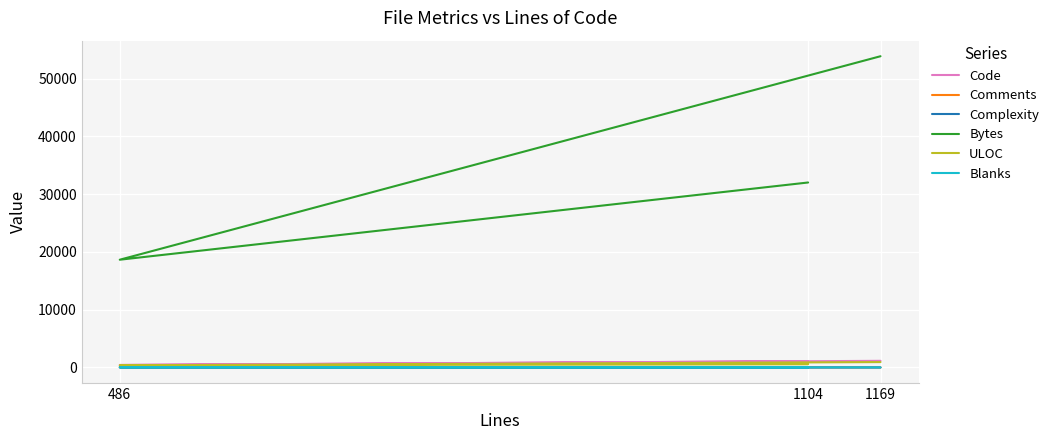

List the series in order of their peak value, highest first.

Bytes, Code, ULOC, Comments, Complexity, Blanks